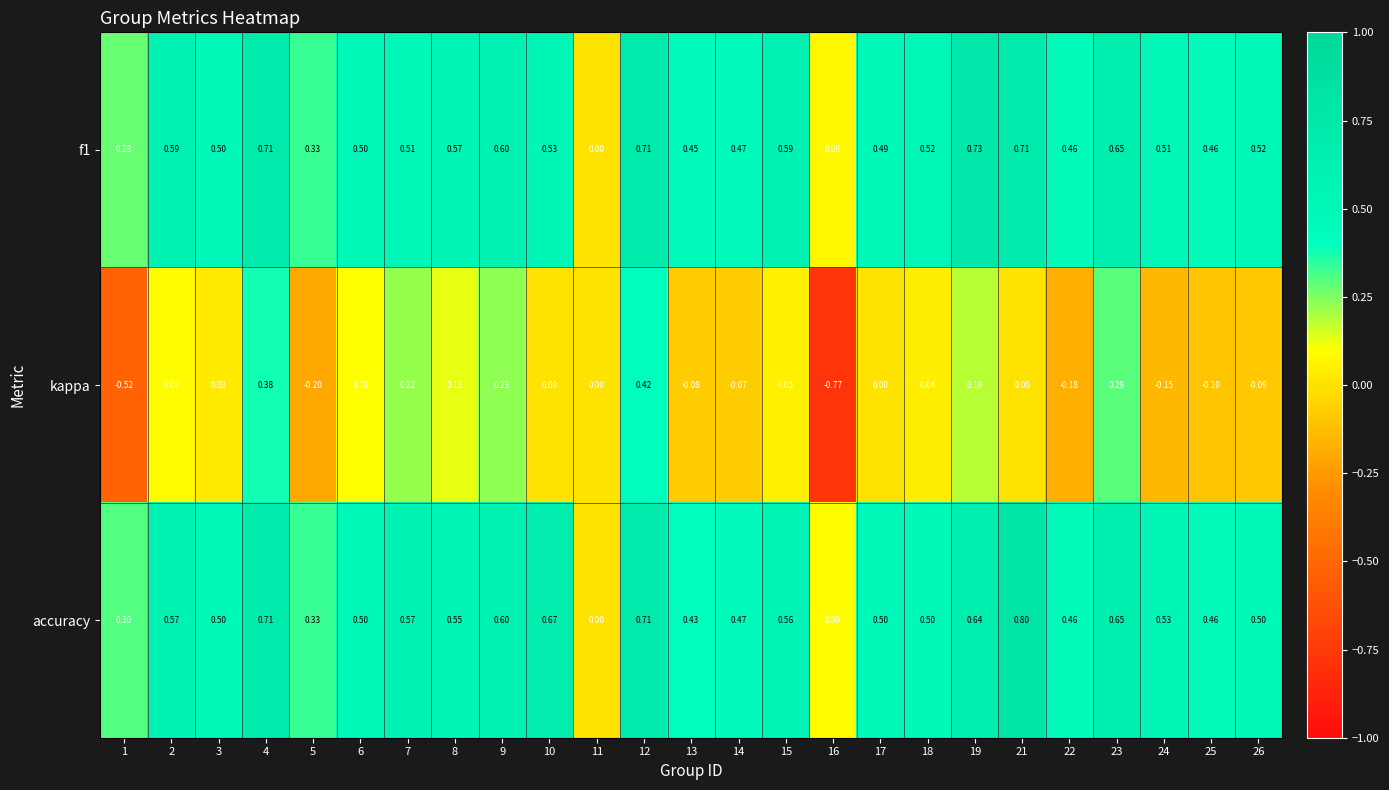

How many values in the accuracy series exceed 0?

24